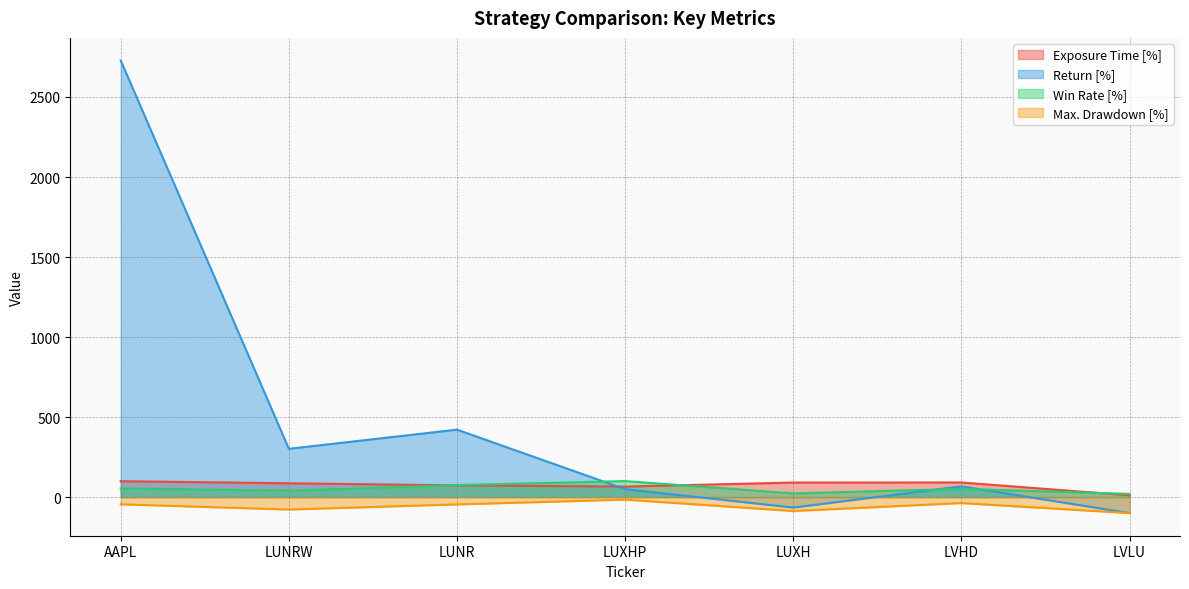

How many values in Return [%] are above zero?

5